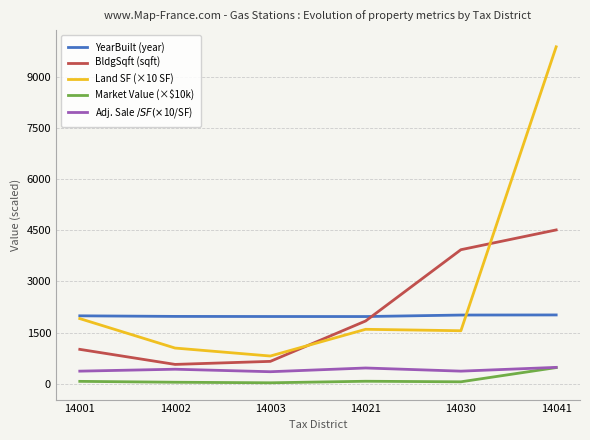

Which series has the largest total across all categories?

Land SF (×10 SF)